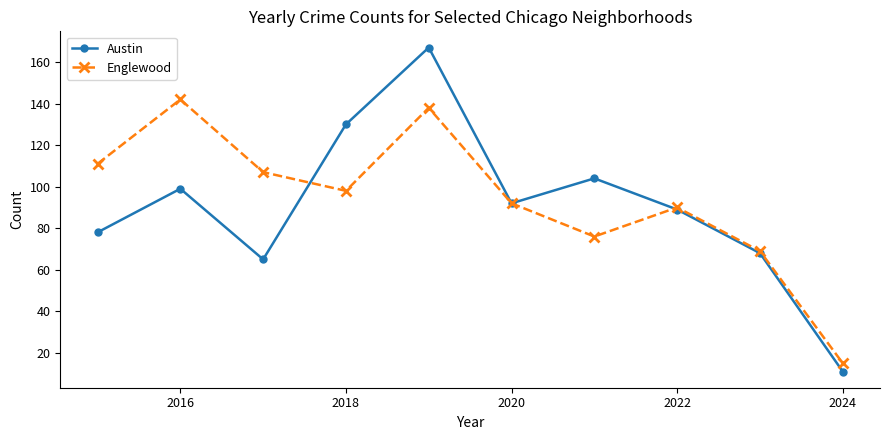

At how many categories does at least one series exceed 81?

8